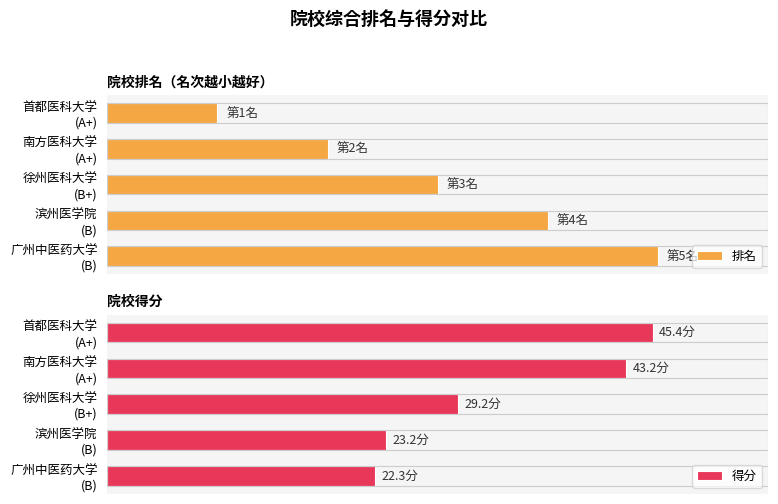

What is the total value across all series at 首都医科大学 (A+)?

46.4